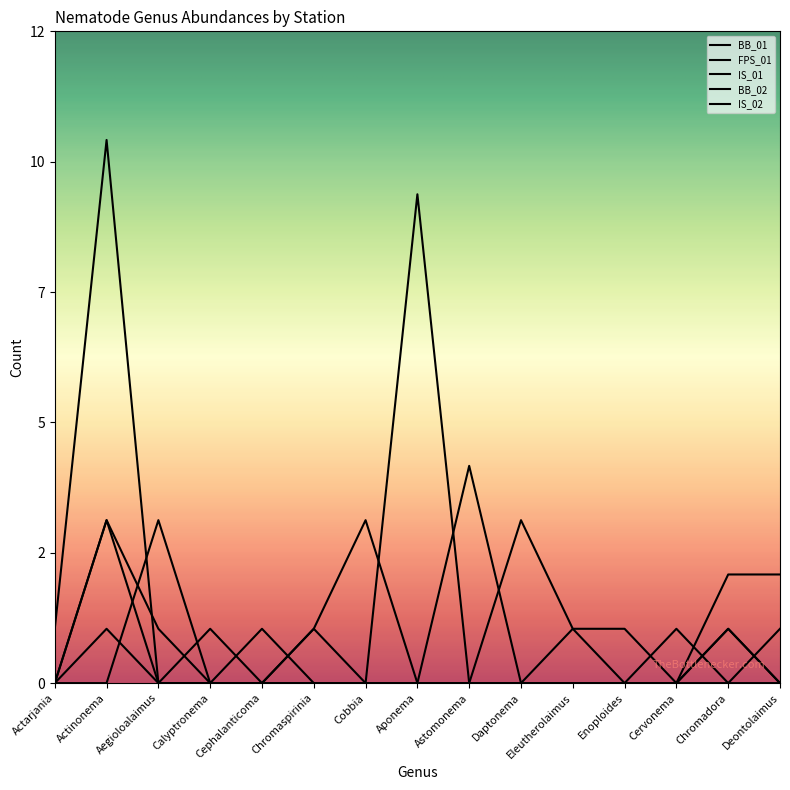

Reading right to left, transcribe all the data shown in this chart.

BB_01: 0	1	0	0	0	0	0	0	0	0	0	0	0	1	0
FPS_01: 0	1	0	0	1	0	0	9	0	0	0	0	0	3	0
IS_01: 1	0	0	1	1	3	0	0	3	1	0	1	0	10	1
BB_02: 0	0	1	0	0	0	4	0	0	1	0	0	1	3	0
IS_02: 2	2	0	0	0	0	0	0	0	0	1	0	3	0	0